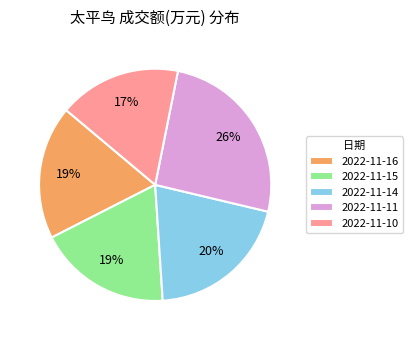

What is the smallest slice in the pie chart?

2022-11-10